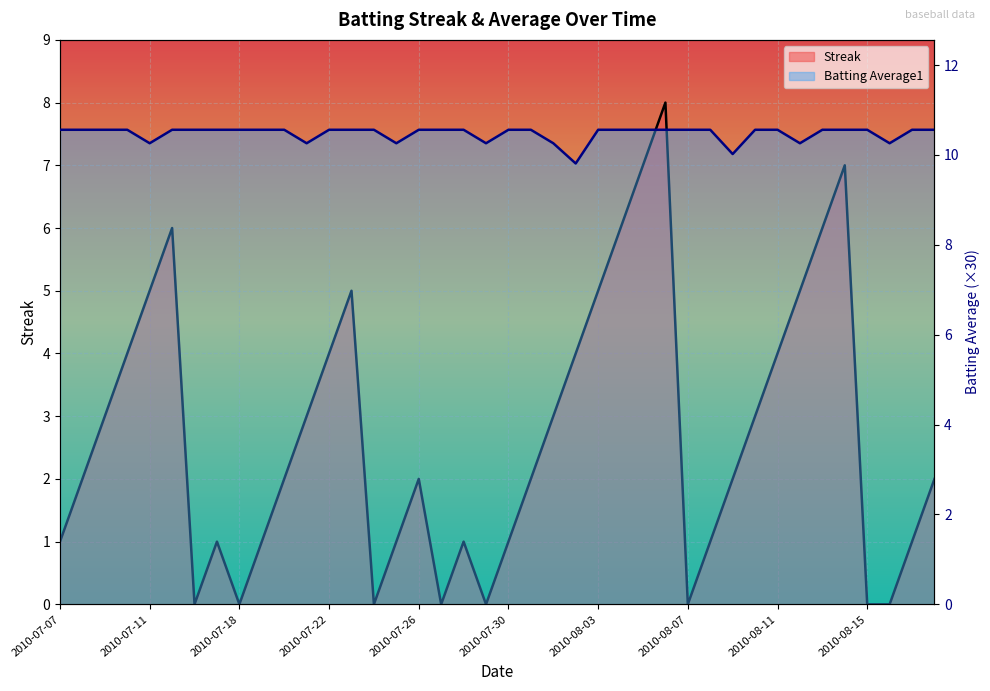

The Streak series shows 1.0 at 2010-07-07. True or false?

True